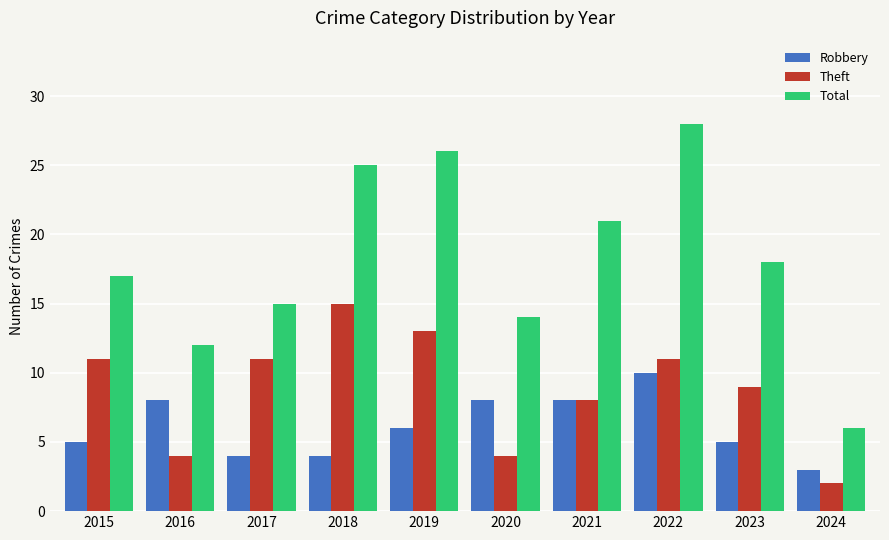

Between 2015 and 2023, which series saw the biggest shift?

Theft